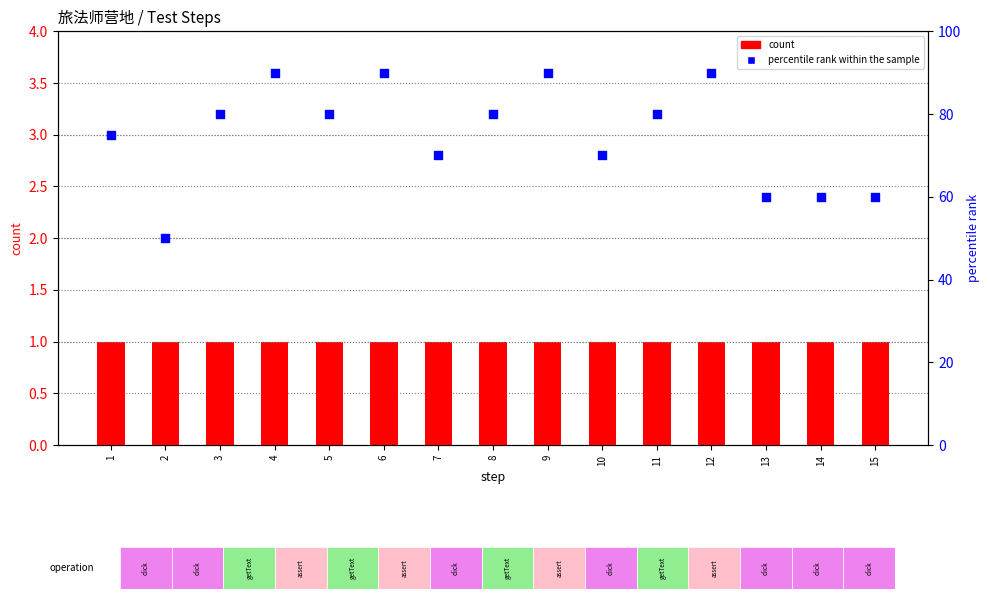

Which series has the largest Y range (max minus min)?

percentile rank within the sample